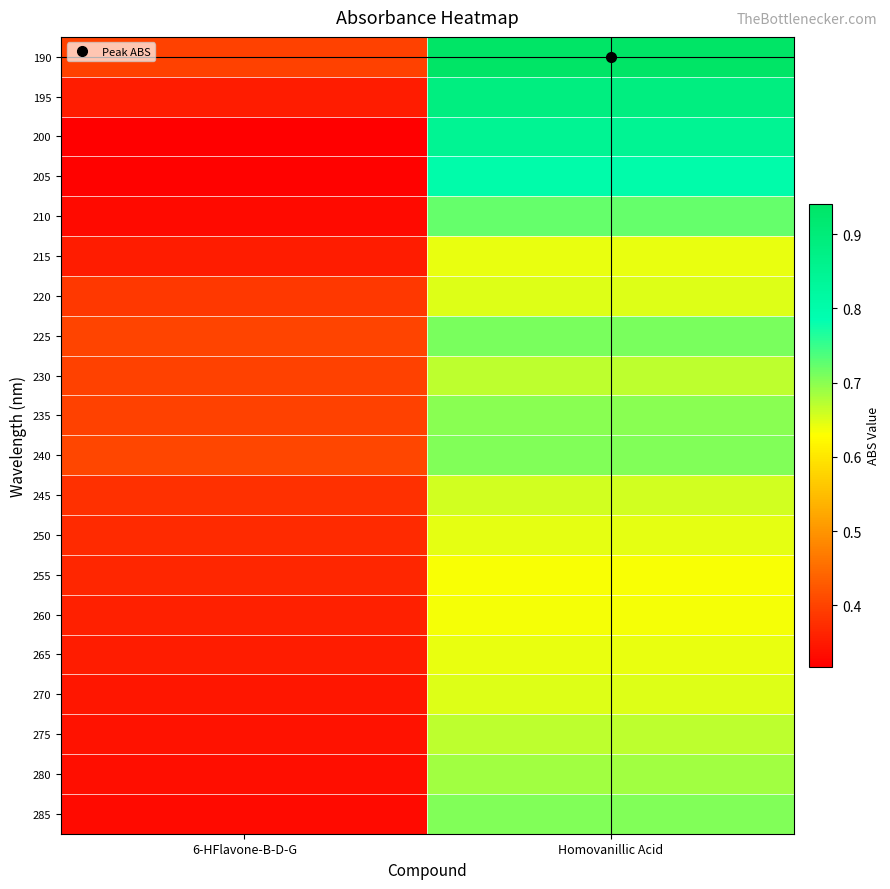

Rank the series by their maximum value, from lowest to highest.

255, 260, 215, 265, 250, 270, 220, 245, 275, 230, 280, 235, 285, 240, 225, 210, 205, 200, 195, 190